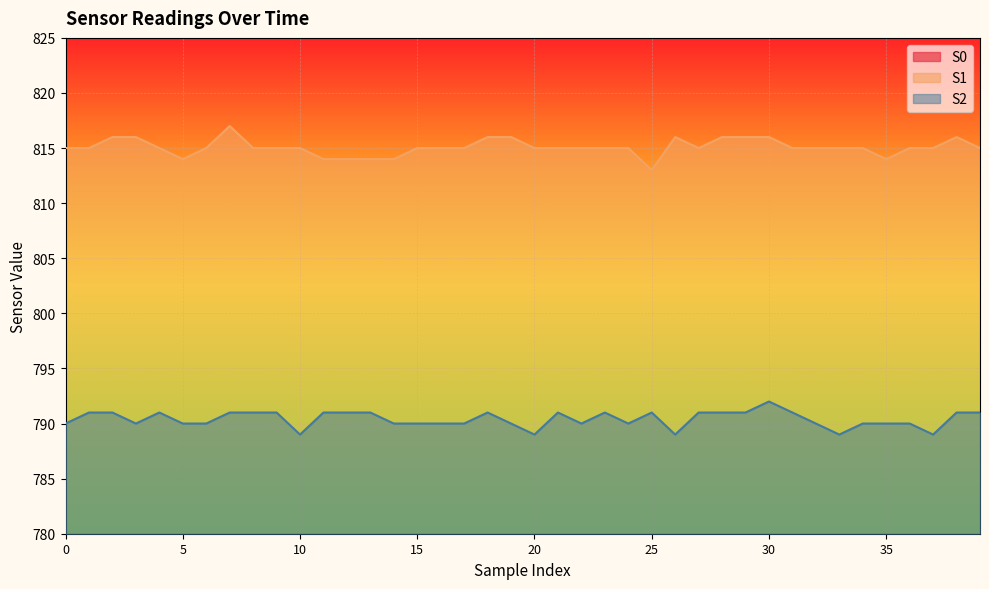

Which series changed the most between 15 and 31?

S0